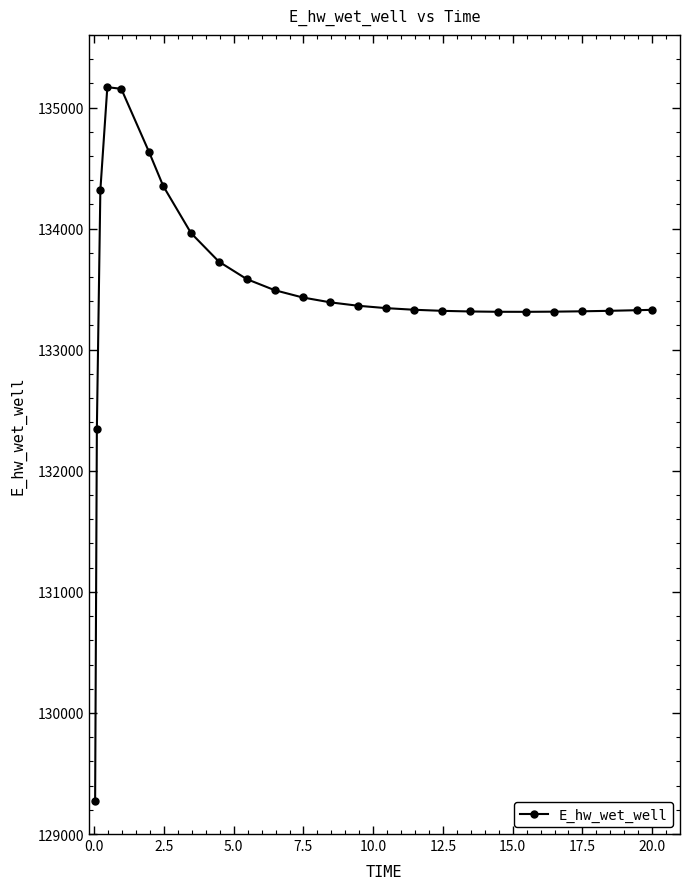

What is the sum of all values?

3336738.1